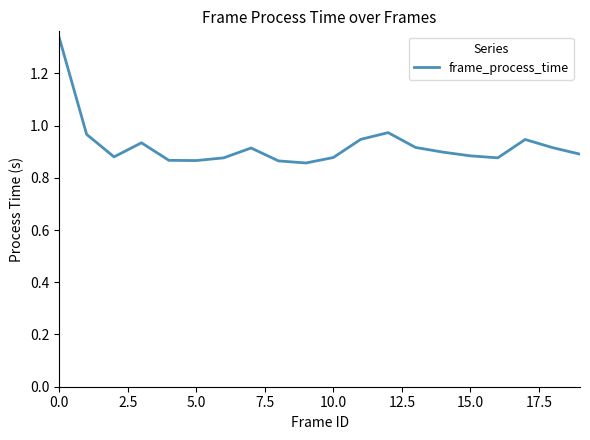

What is the difference between the maximum and minimum values?

0.5